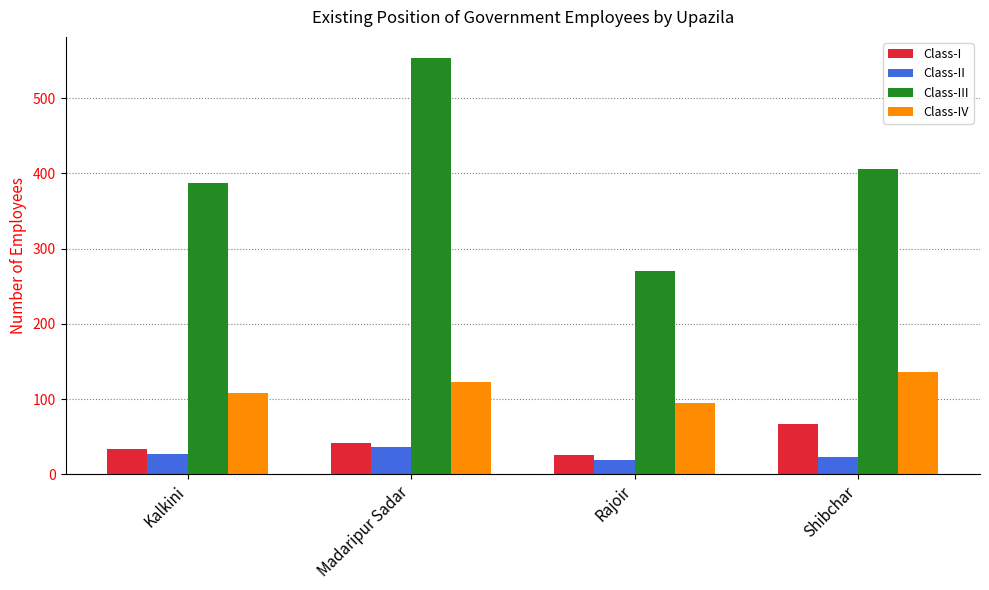

What is the sum of all Class-I values?

166